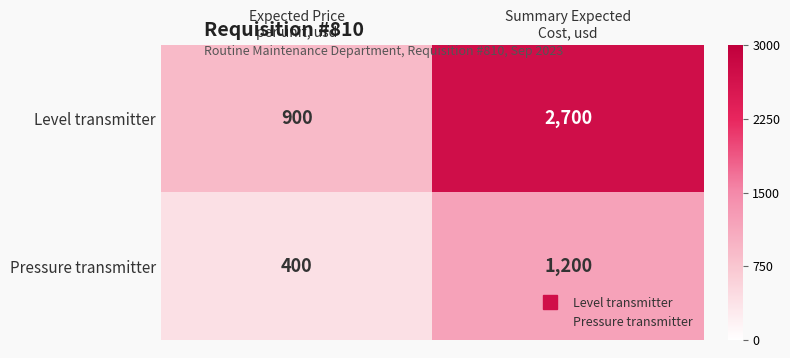

What is the difference between the maximum and minimum values in the Level transmitter series?

1800